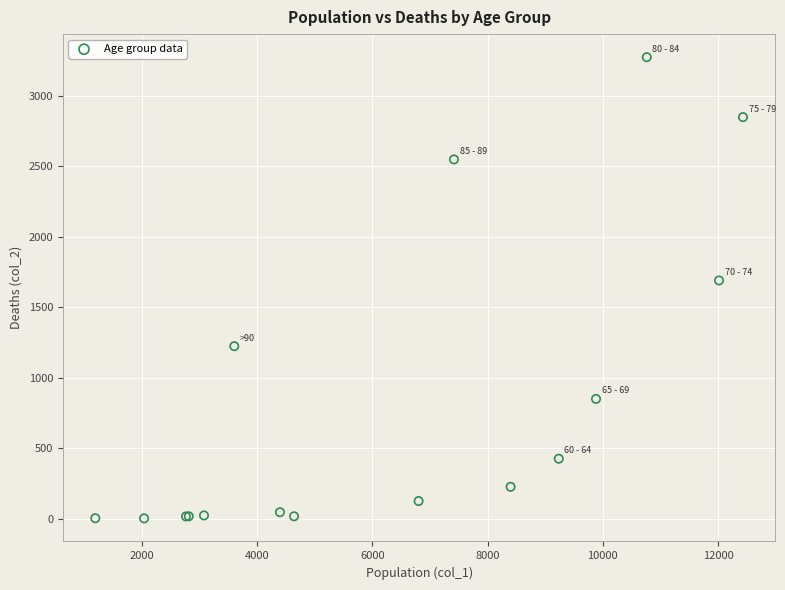

What Y value in the scatter plot is closest to 1638?

1690